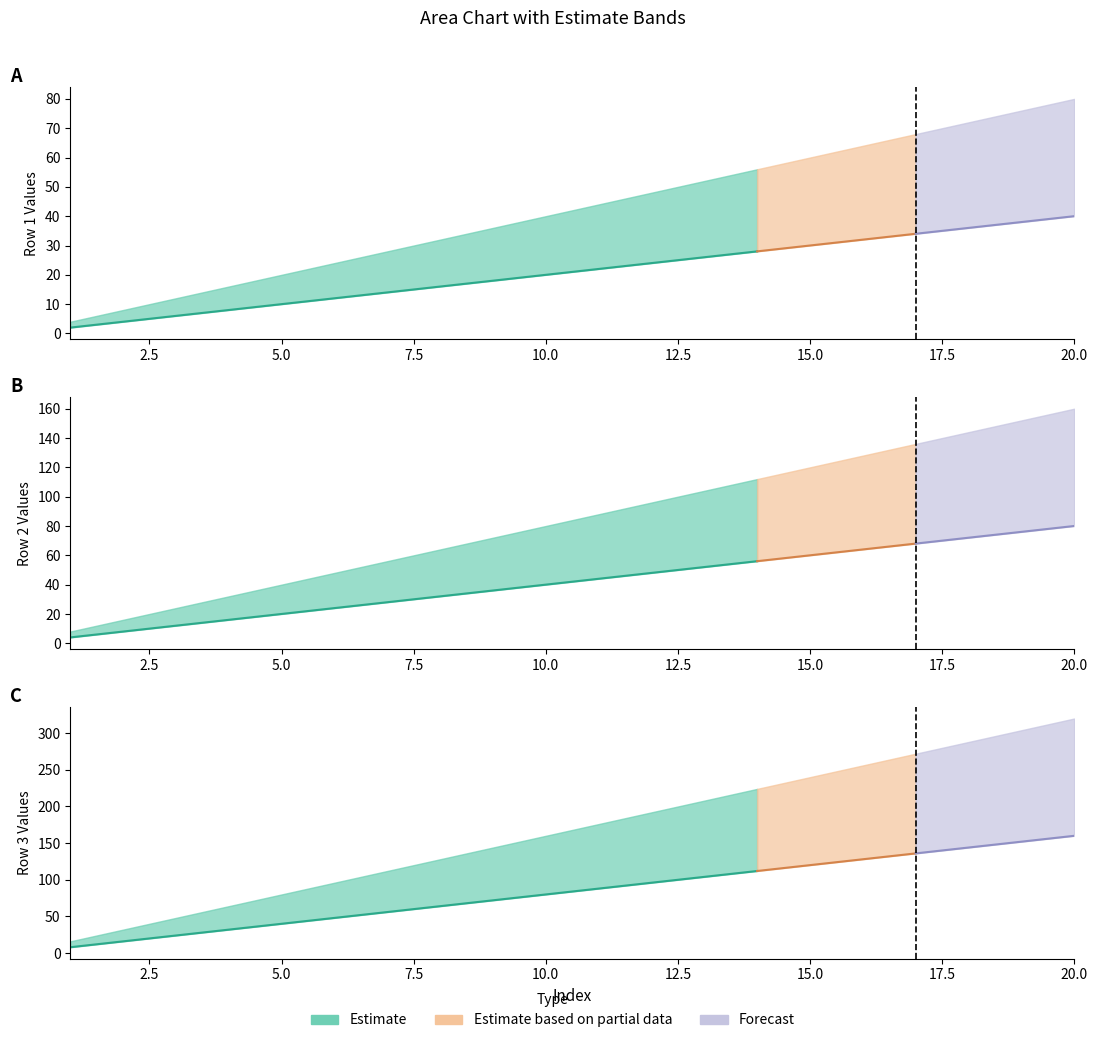

How many data points in Row1 are above 22?

9